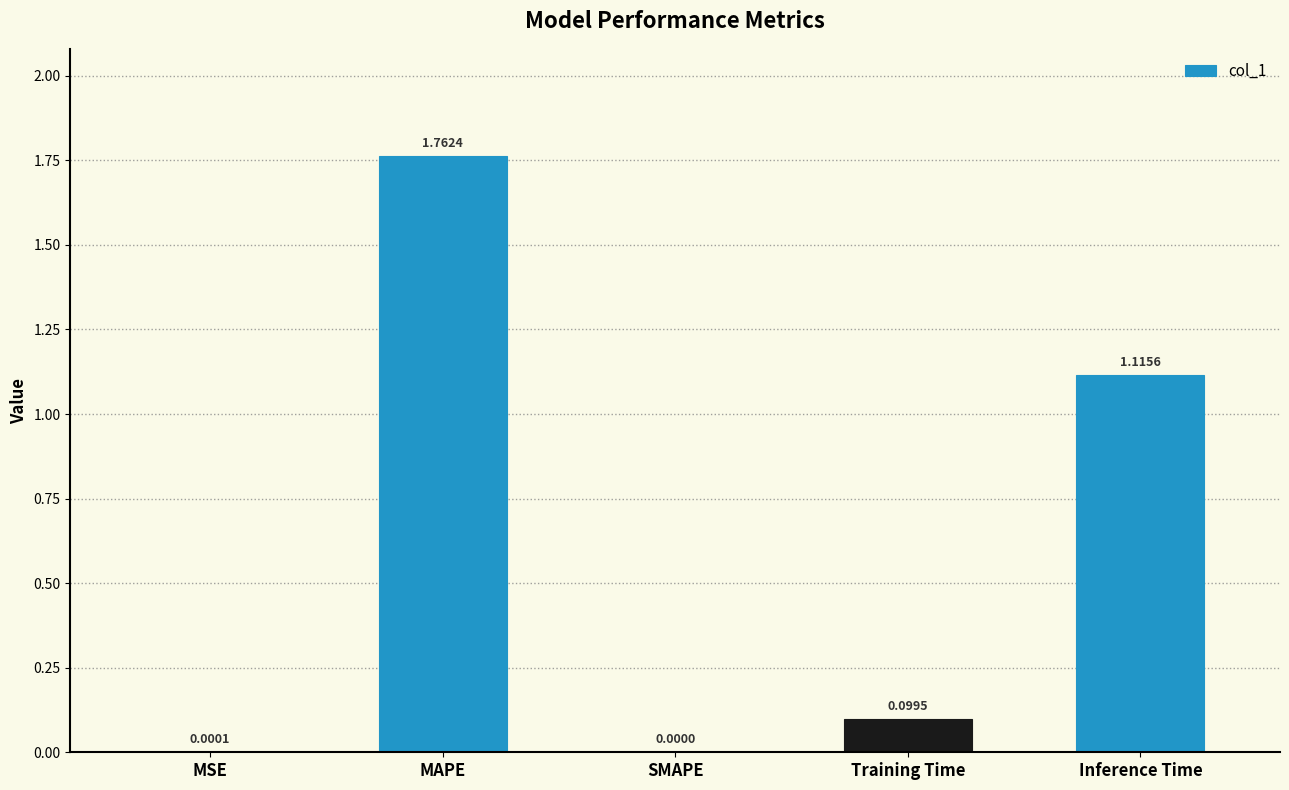

How many values are above zero?

4